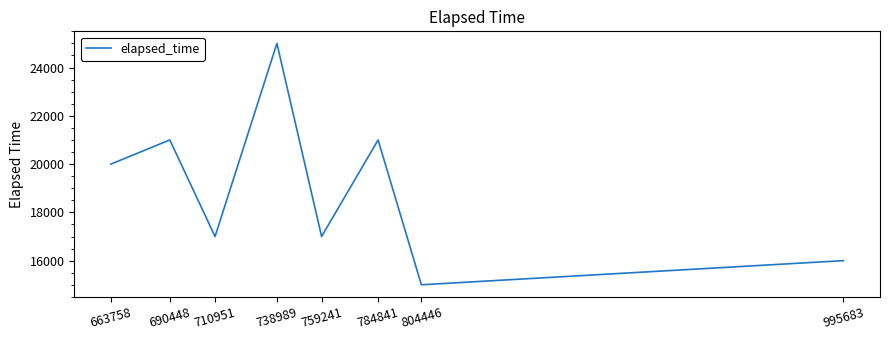

What is the average value?

19000